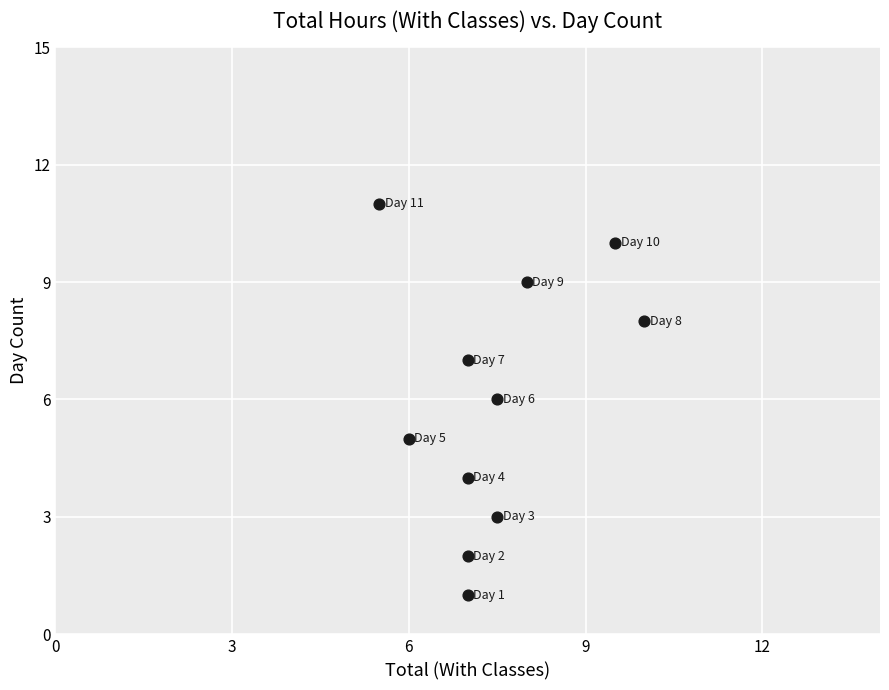

How many data points are displayed?

11